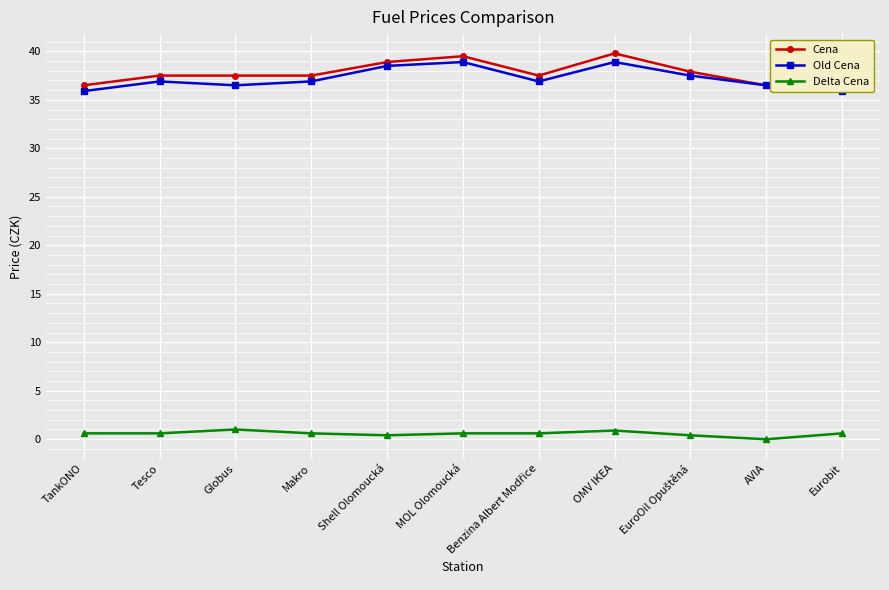

True or false: Old Cena and Cena intersect in this chart.

True